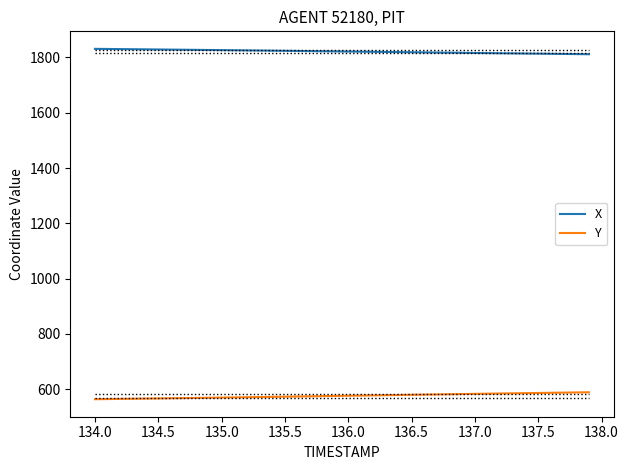

What is the smallest value displayed?

564.0